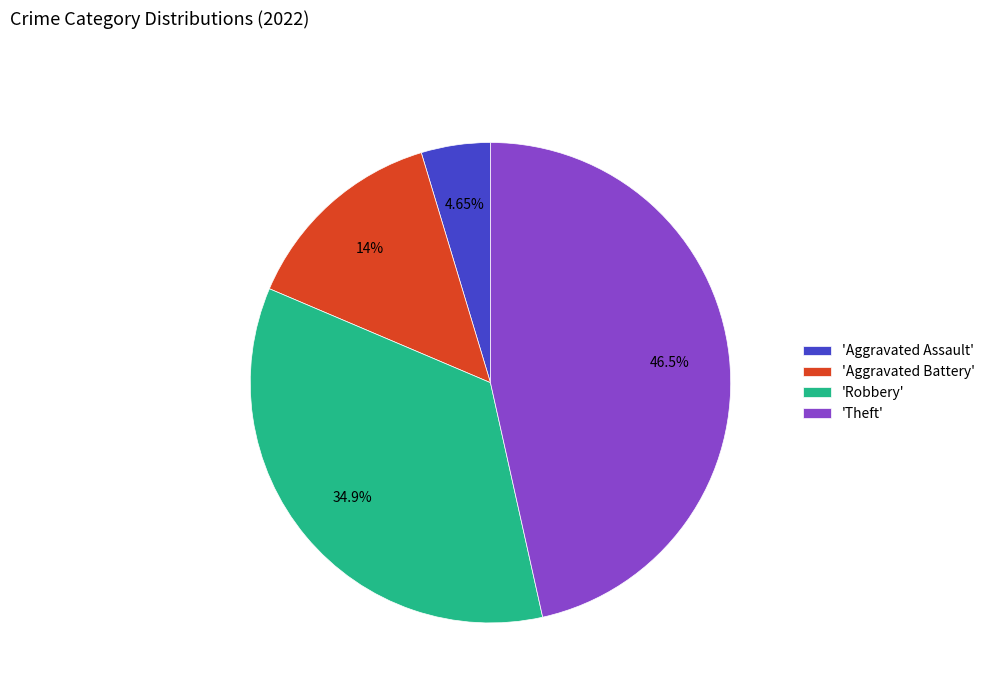

To the nearest percent, what is the difference between the largest and smallest slice percentages?

42%